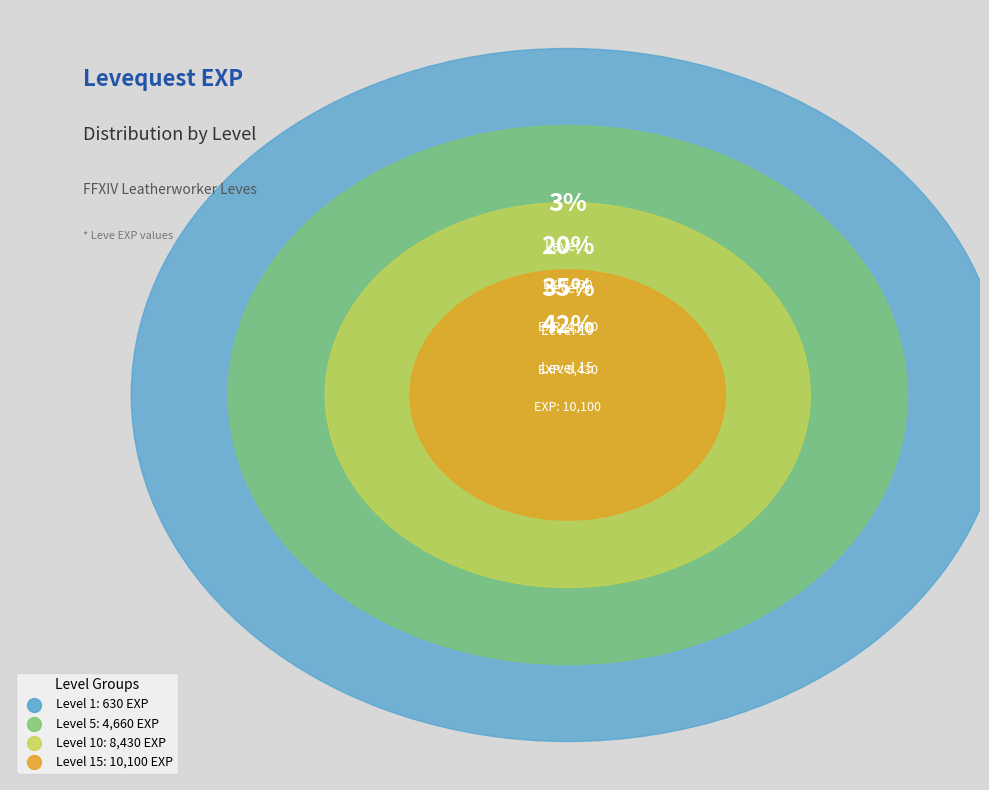

Between 15 and 1, which is larger?

15